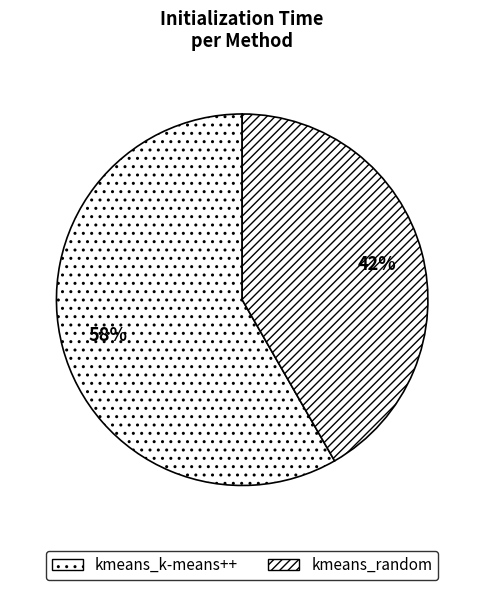

Is it true that kmeans_random is 42% of the pie?

True